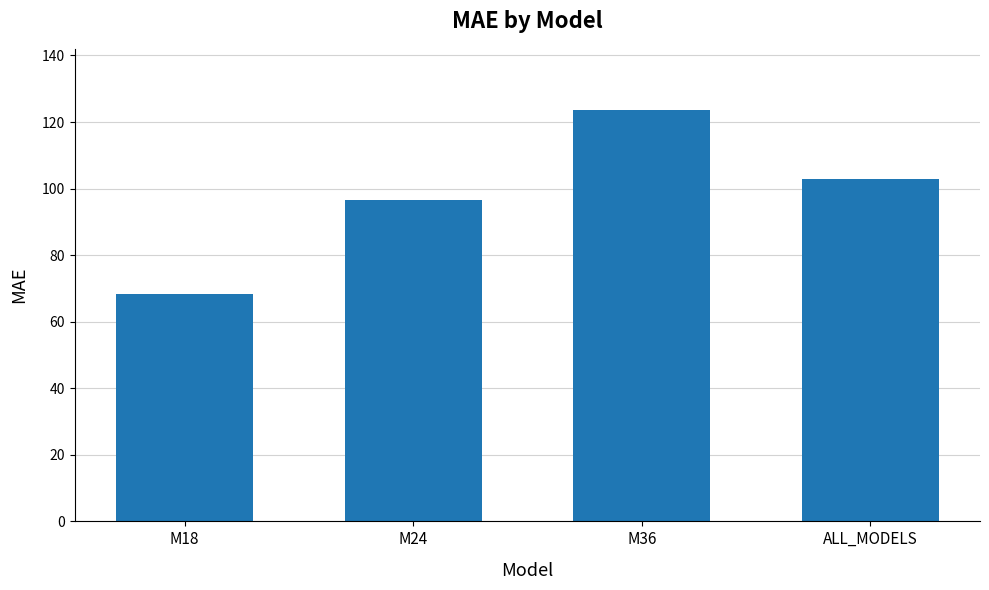

Are the bars horizontal?

No